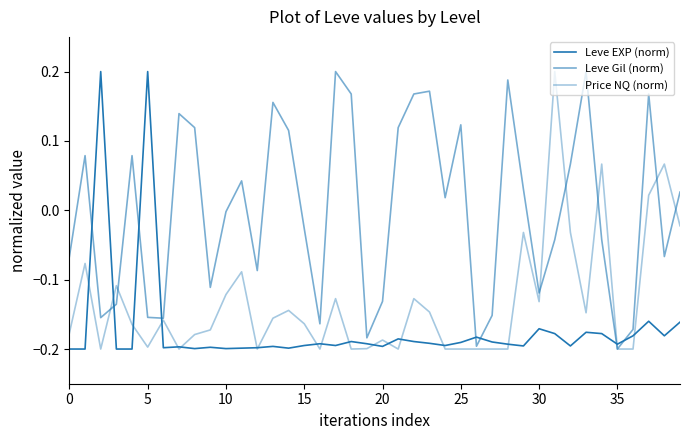

Does the chart have visible grid lines?

No